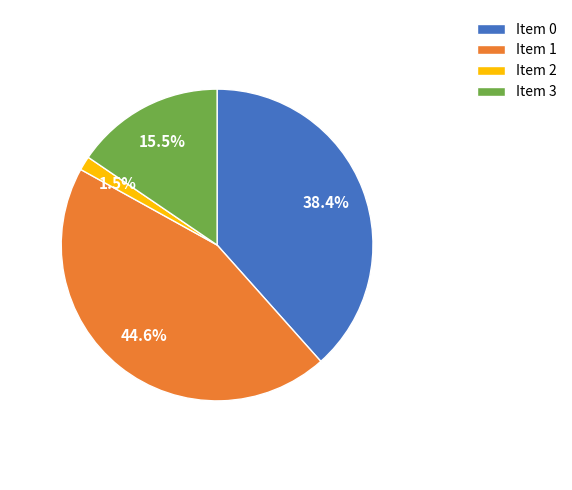

Does any single category account for the majority?

No